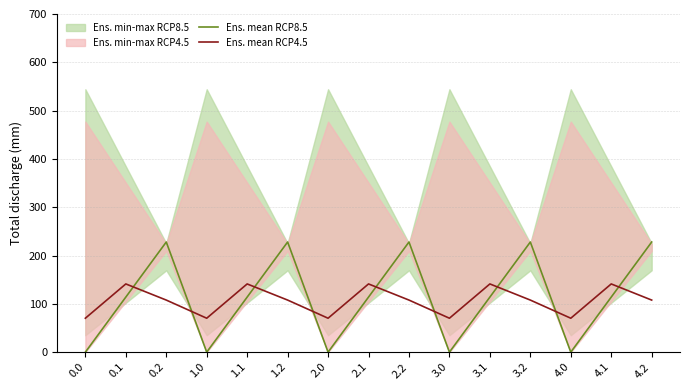

True or false: Ens. mean RCP8.5 and Ens. mean RCP4.5 cross at least once.

True